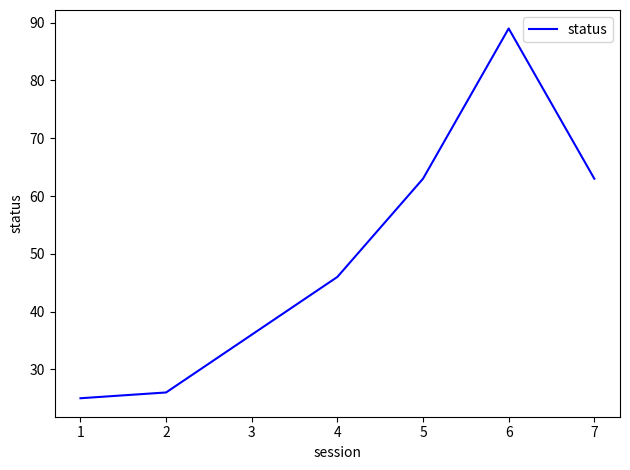

What is the ratio of the value at 5 to the value at 4?

1.4